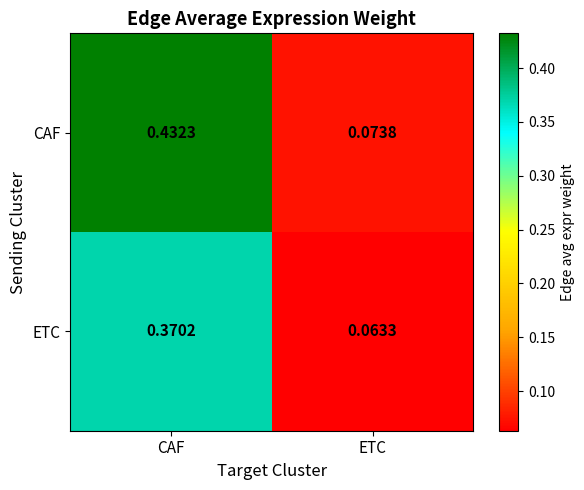

Rank the series by their average value, from highest to lowest.

CAF, ETC